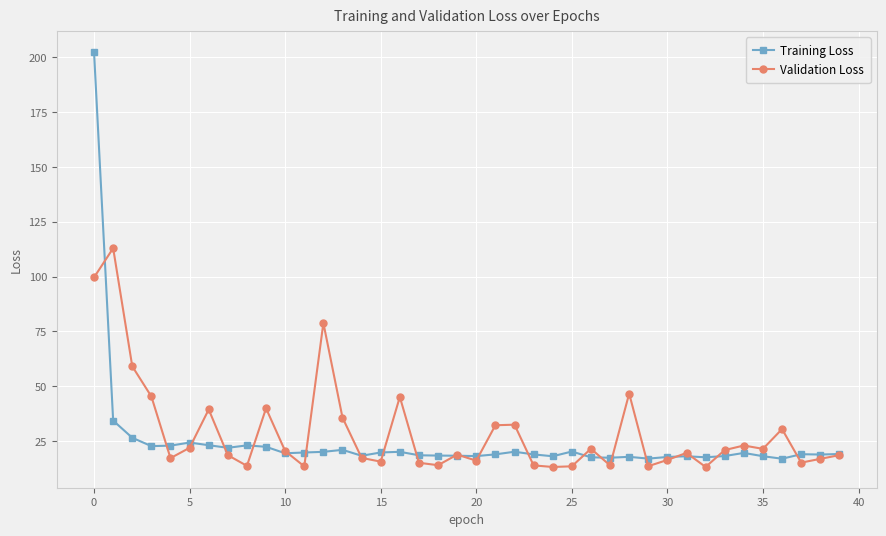

True or false: Training Loss has more than 0 interior local peaks.

True